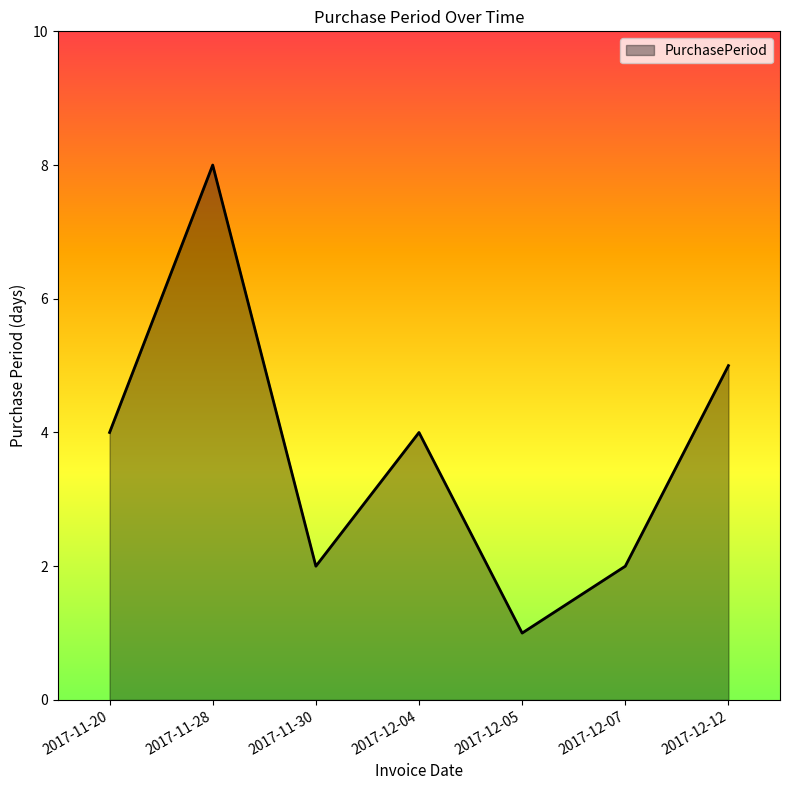

How many lines are shown in the chart?

1